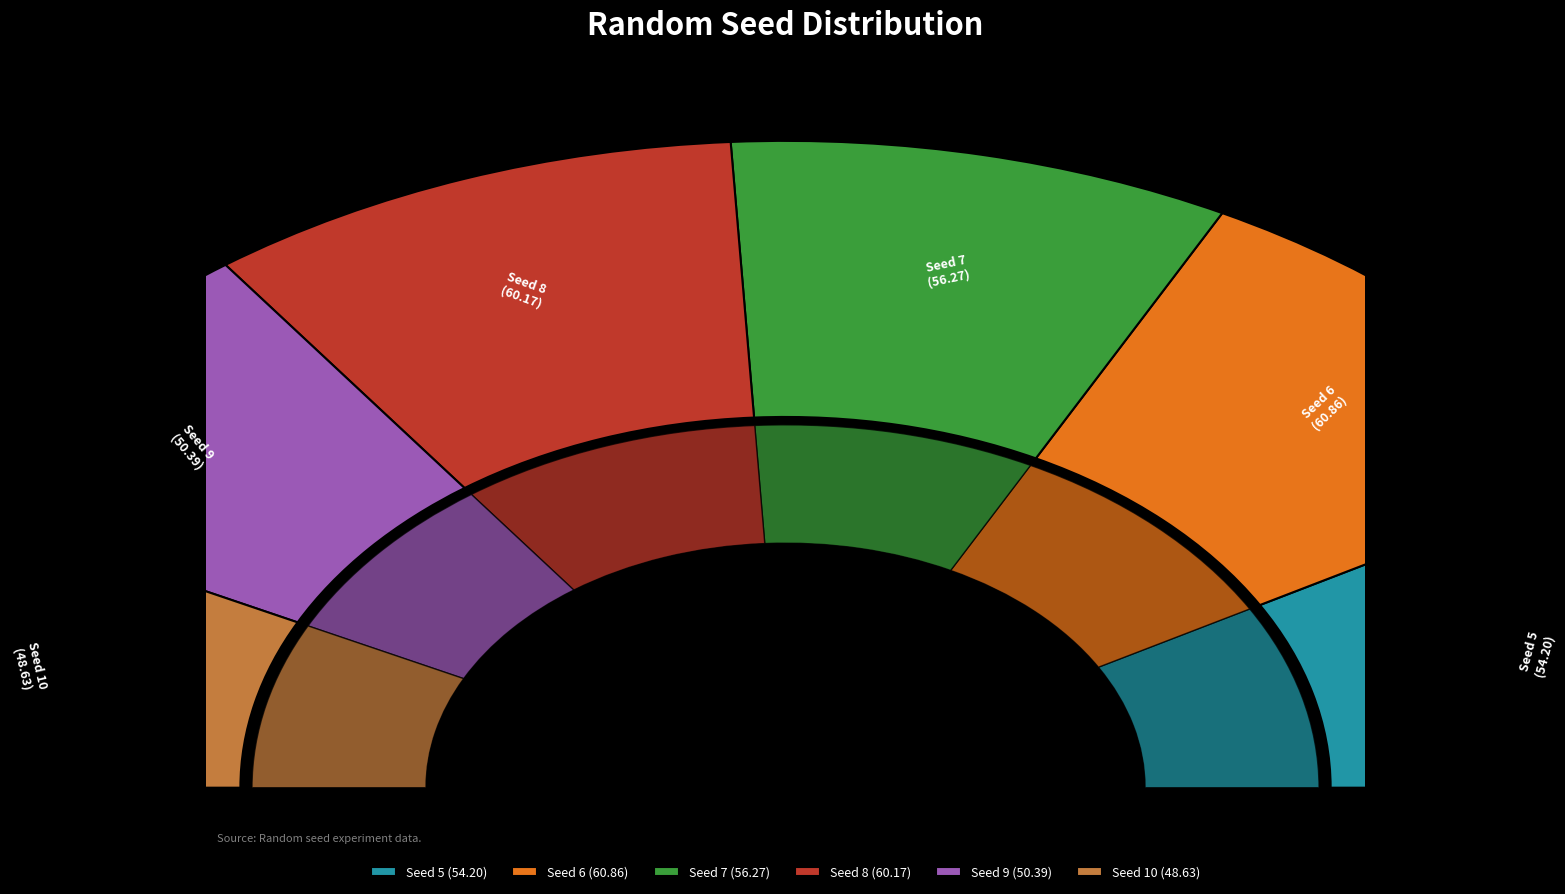

Is there any slice that represents more than half of the pie?

No